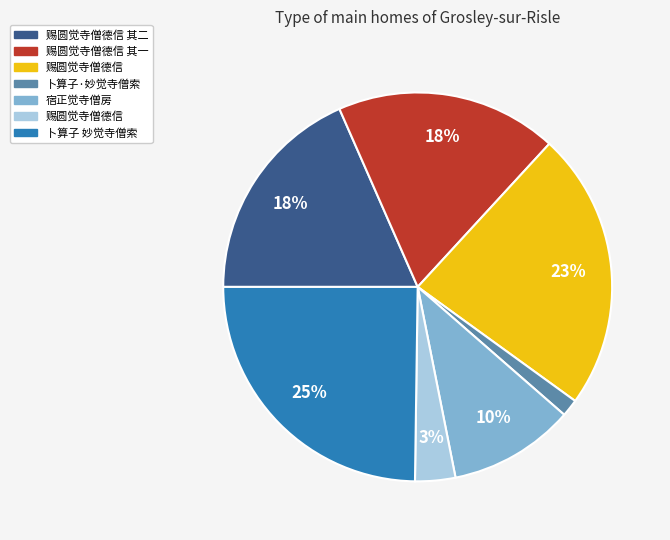

To the nearest percent, what is the average slice percentage?

14%